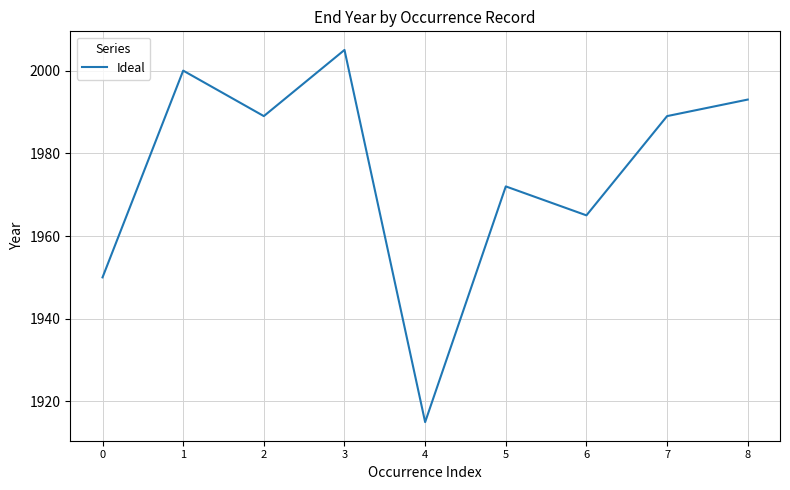

Which has a higher value, 6 or 0?

6